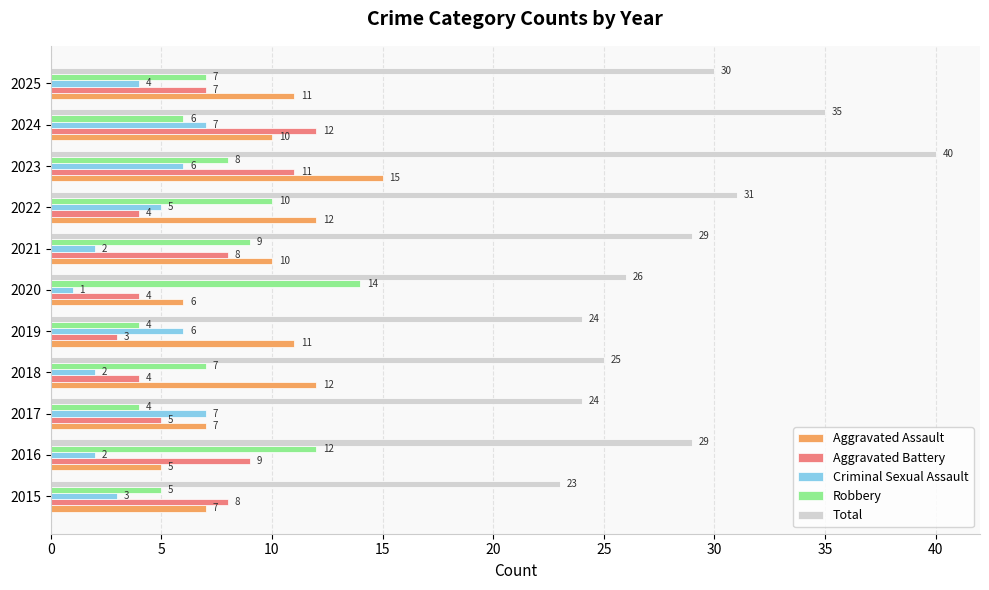

Rank the series at 2023 from lowest to highest value.

Criminal Sexual Assault, Robbery, Aggravated Battery, Aggravated Assault, Total